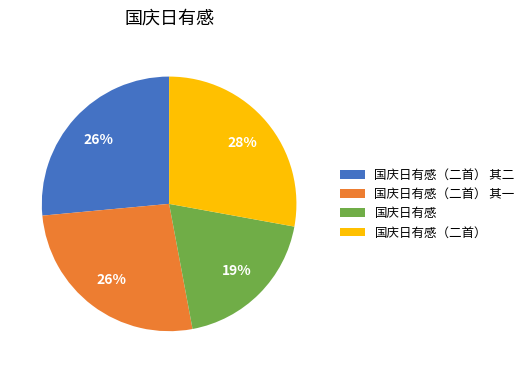

What is the ratio of the value at 国庆日有感 to the value at 国庆日有感（二首）?

0.7